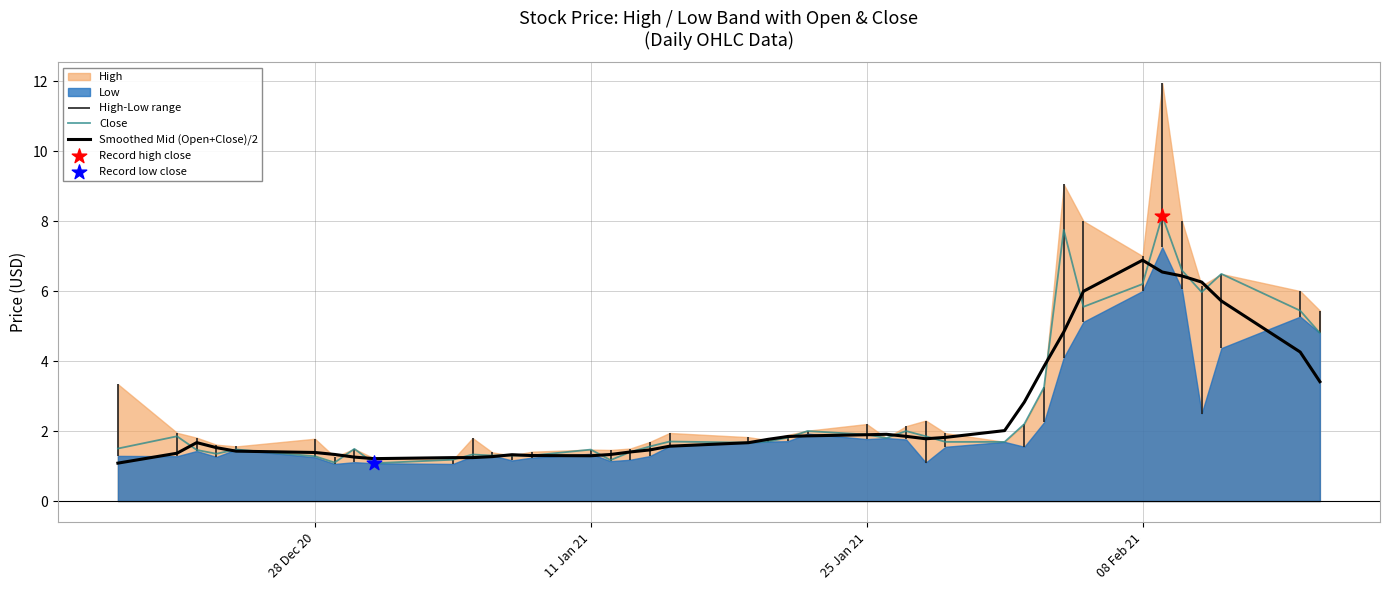

Which series reaches the minimum Y coordinate?

Close